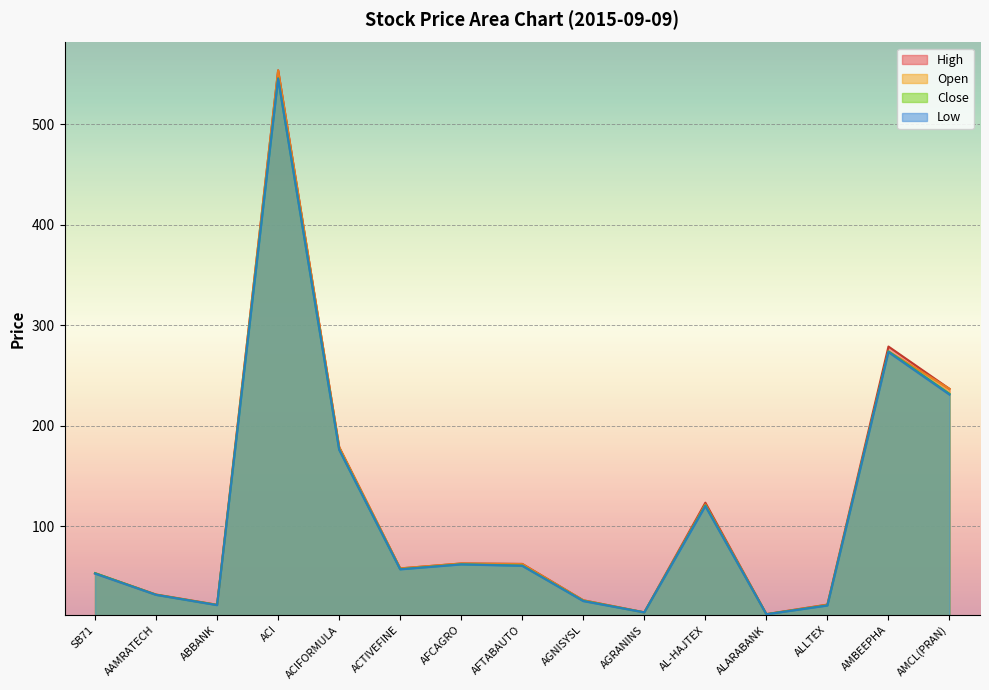

What is the label of the 1st point from the left?

SB71